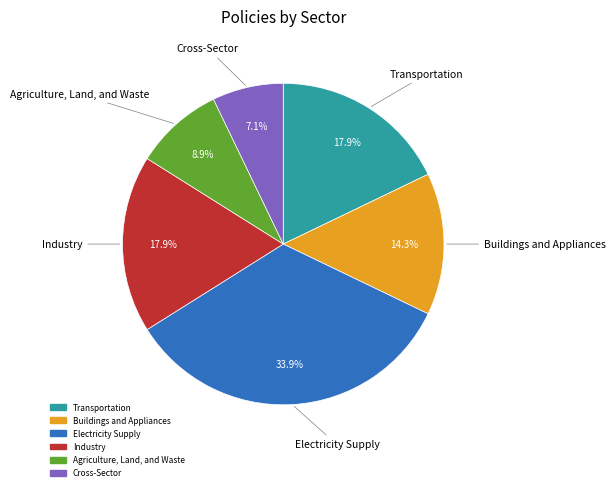

To the nearest percent, what percentage of the pie is Buildings and Appliances?

14%